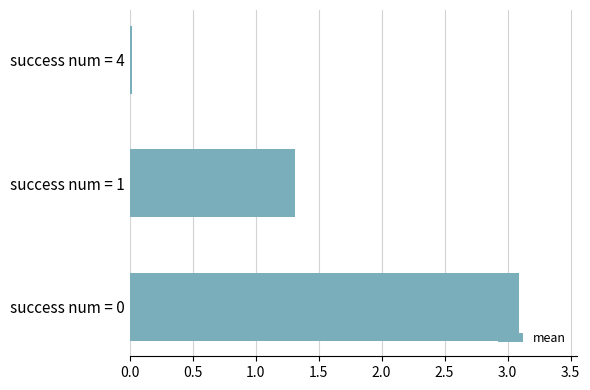

What is the change in value from success num = 0 to success num = 1?

-1.8